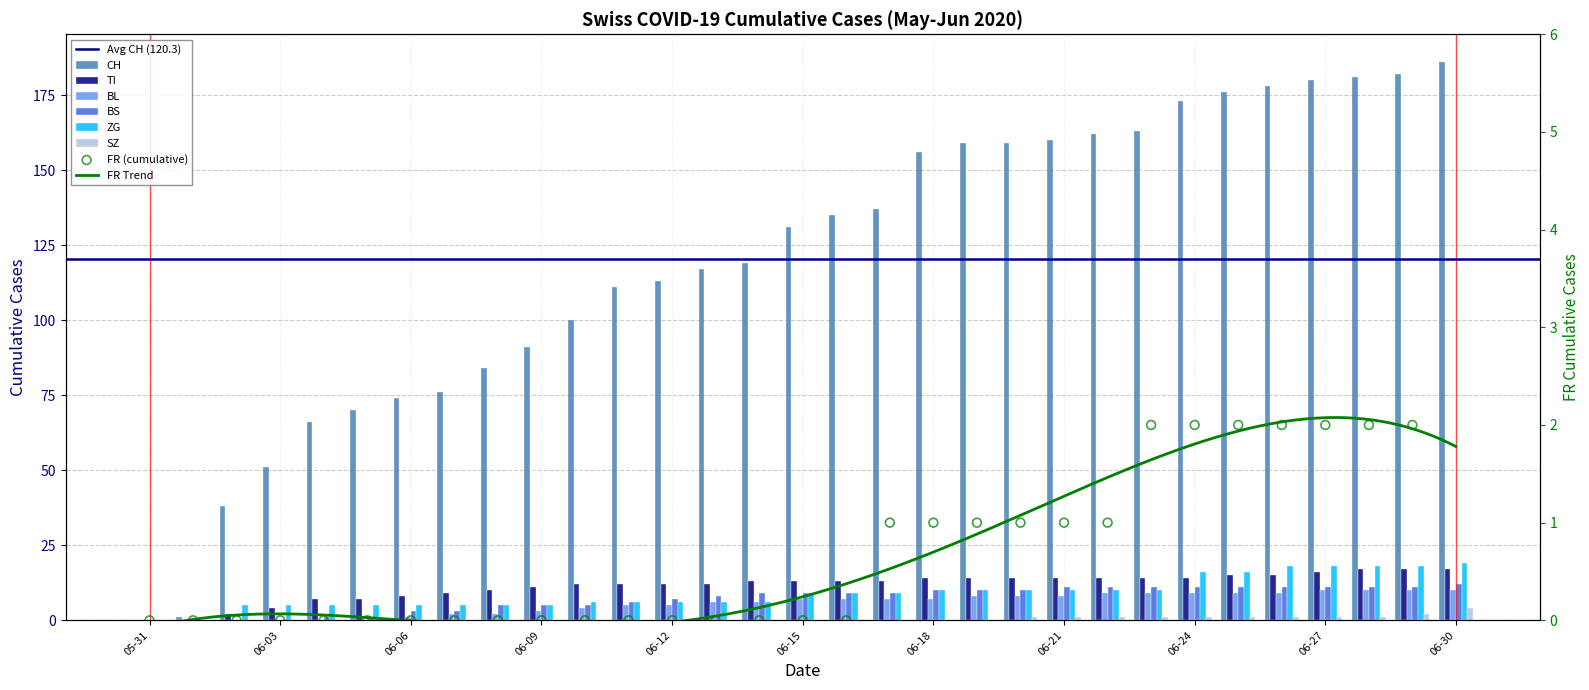

Which series contains the lowest Y value?

CH